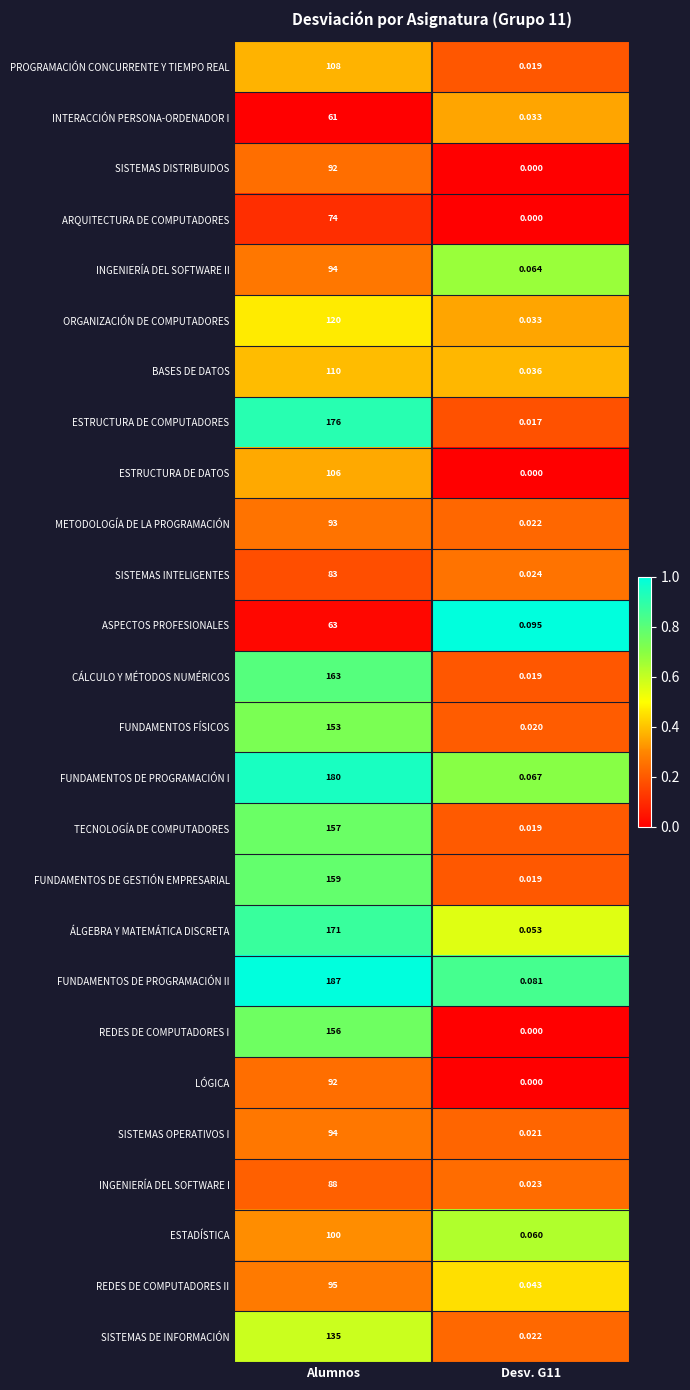

At which category does the chart reach its peak across all series?

Alumnos